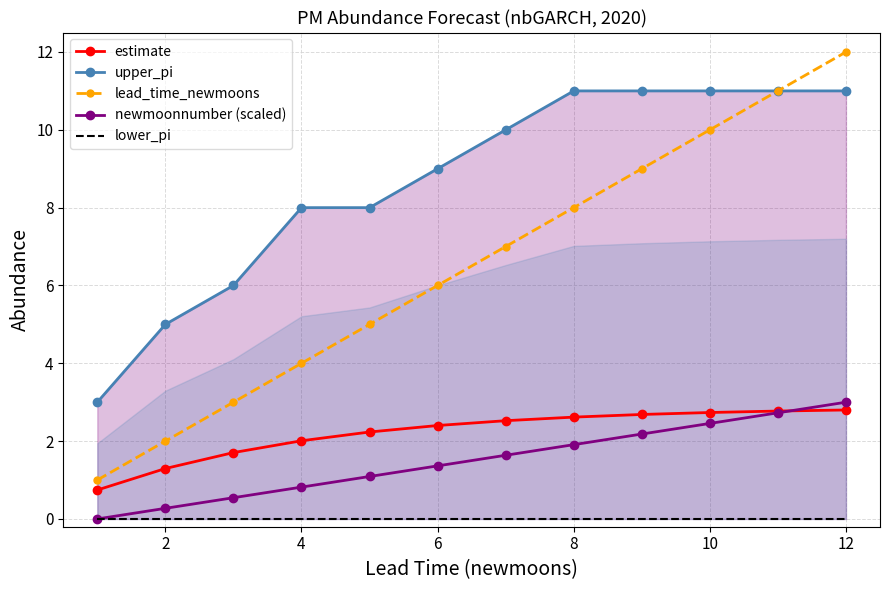

The value of estimate at 2 is 1.3. True or false?

True